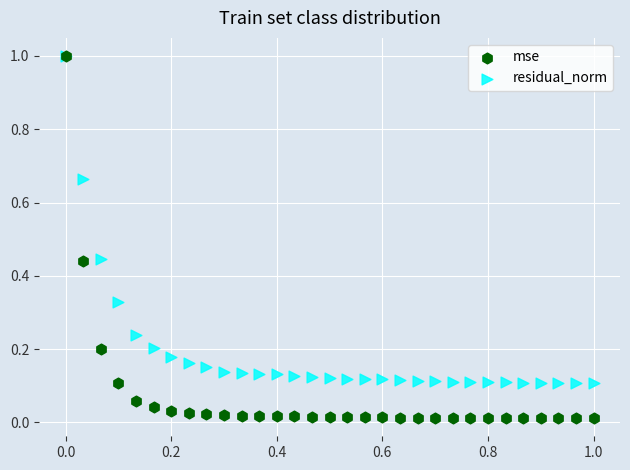

Which series has the widest spread of Y values?

mse